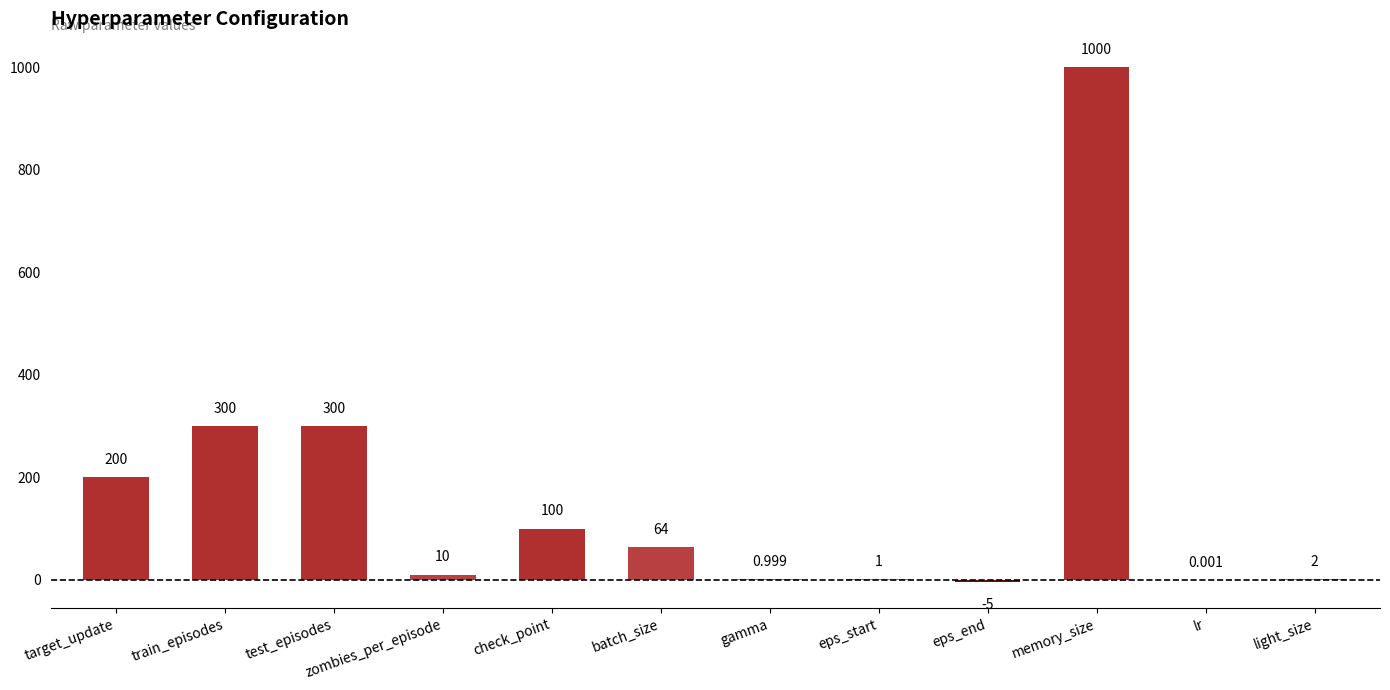

Which label corresponds to the largest value in the chart?

memory_size